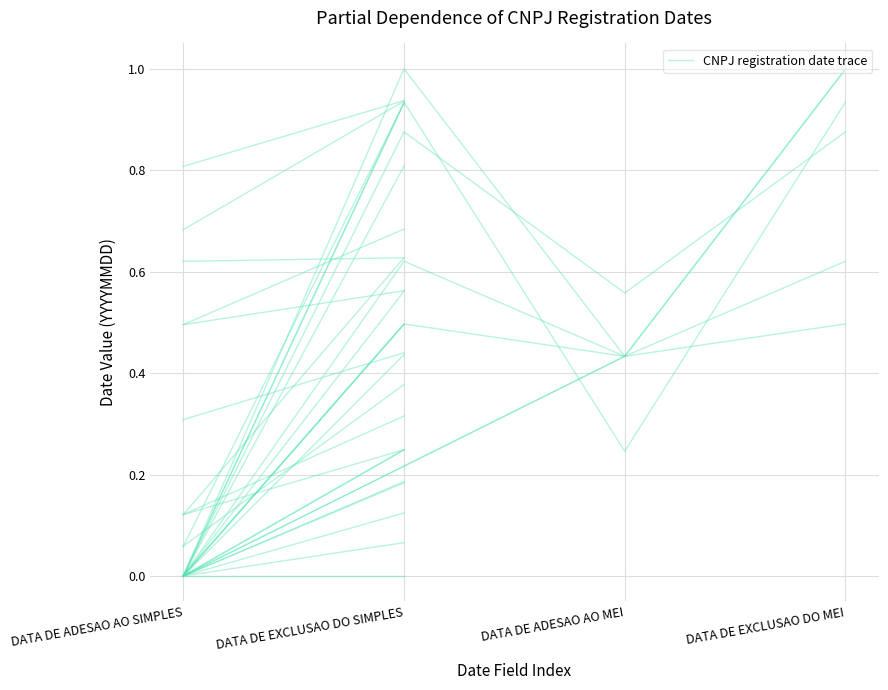

What is the change in value from DATA DE ADESAO AO SIMPLES to DATA DE EXCLUSAO DO SIMPLES?

+0.1